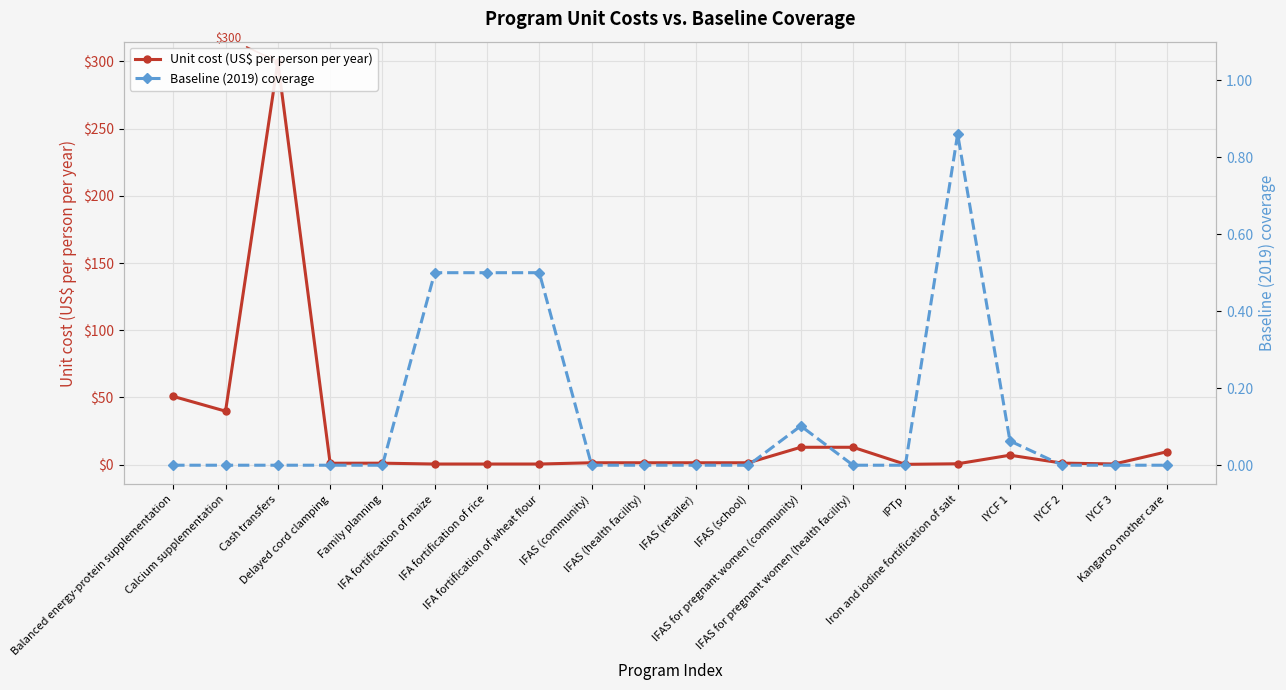

What is the maximum value shown in the chart?

299.8